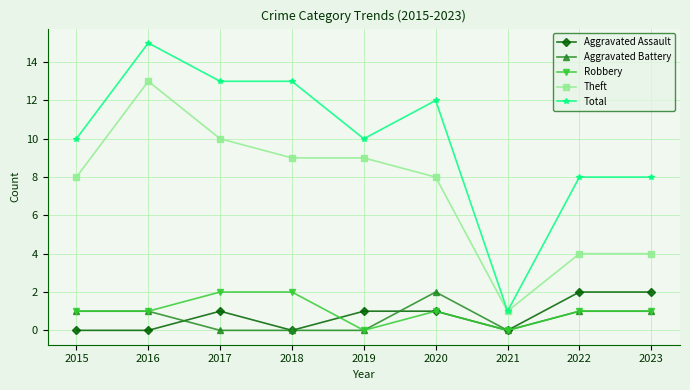

True or false: Aggravated Battery and Total intersect in this chart.

False